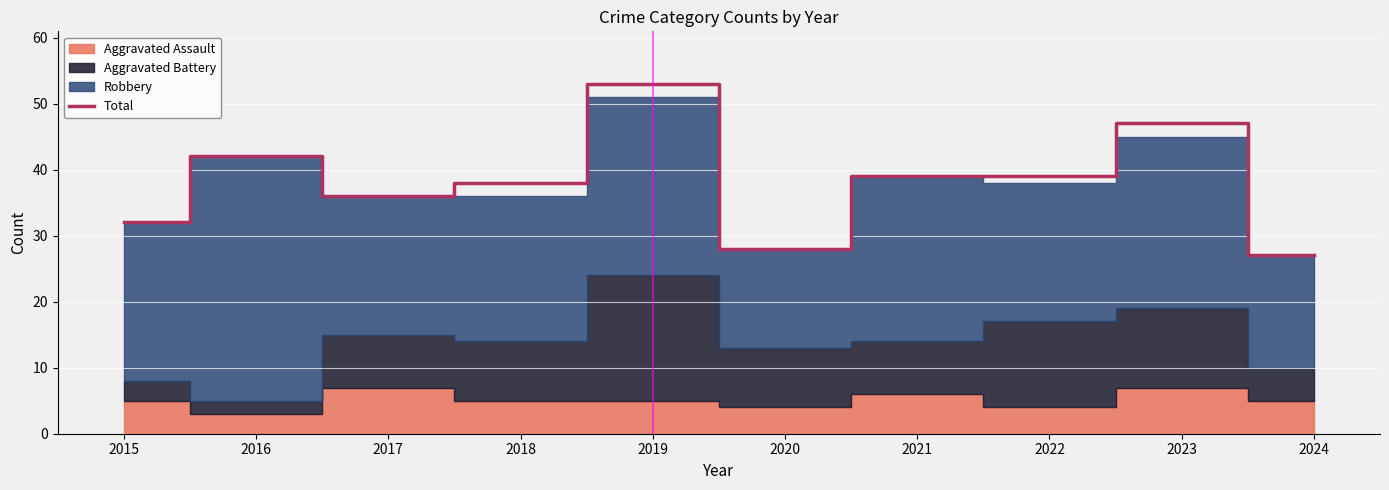

At which category does the data reach its first local peak?

2016